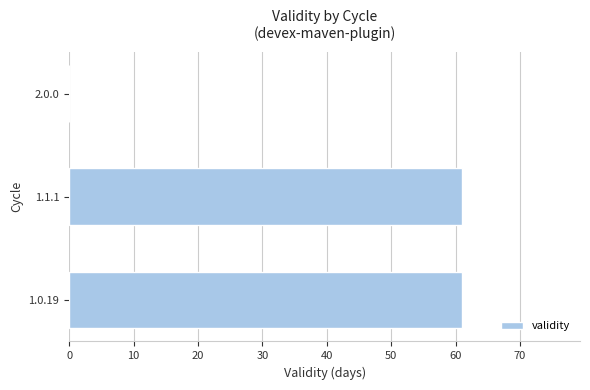

Between 2.0.0 and 1.1.1, which is larger?

1.1.1